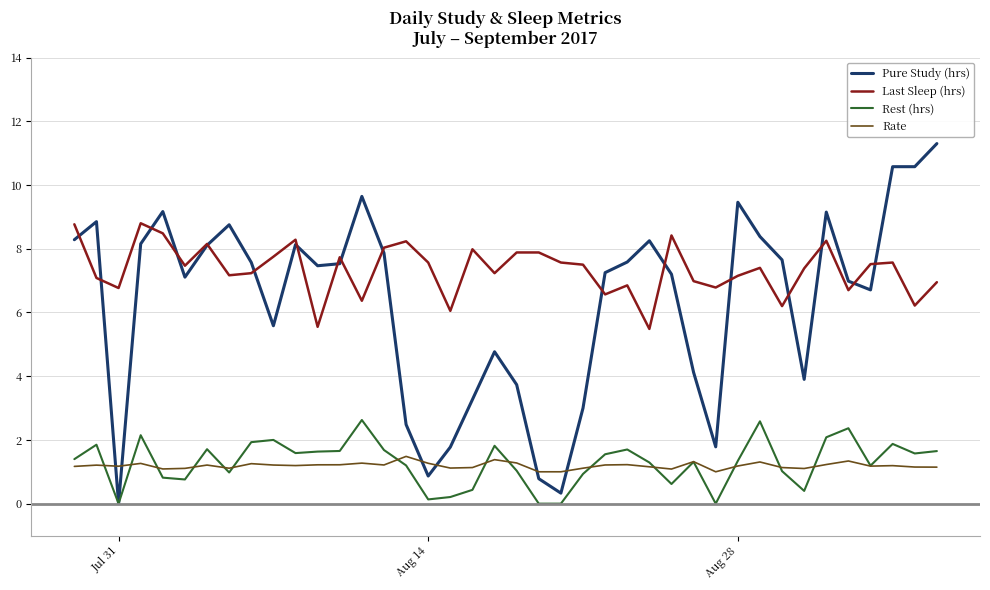

Which series has the largest total across all categories?

Last Sleep (hrs)